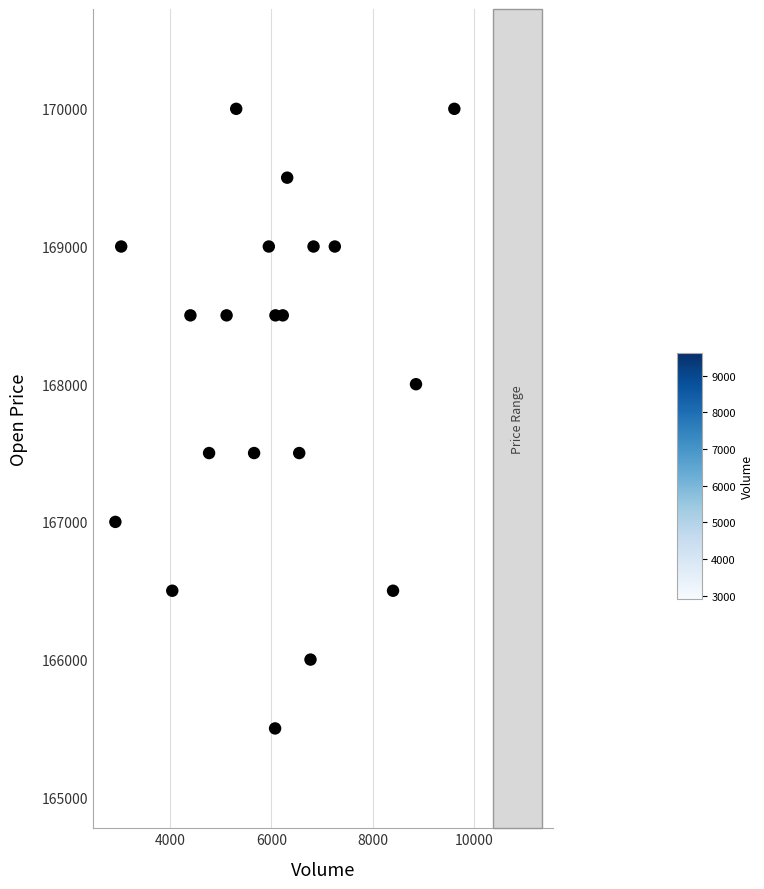

What is the range of X values (max minus min)?

6702